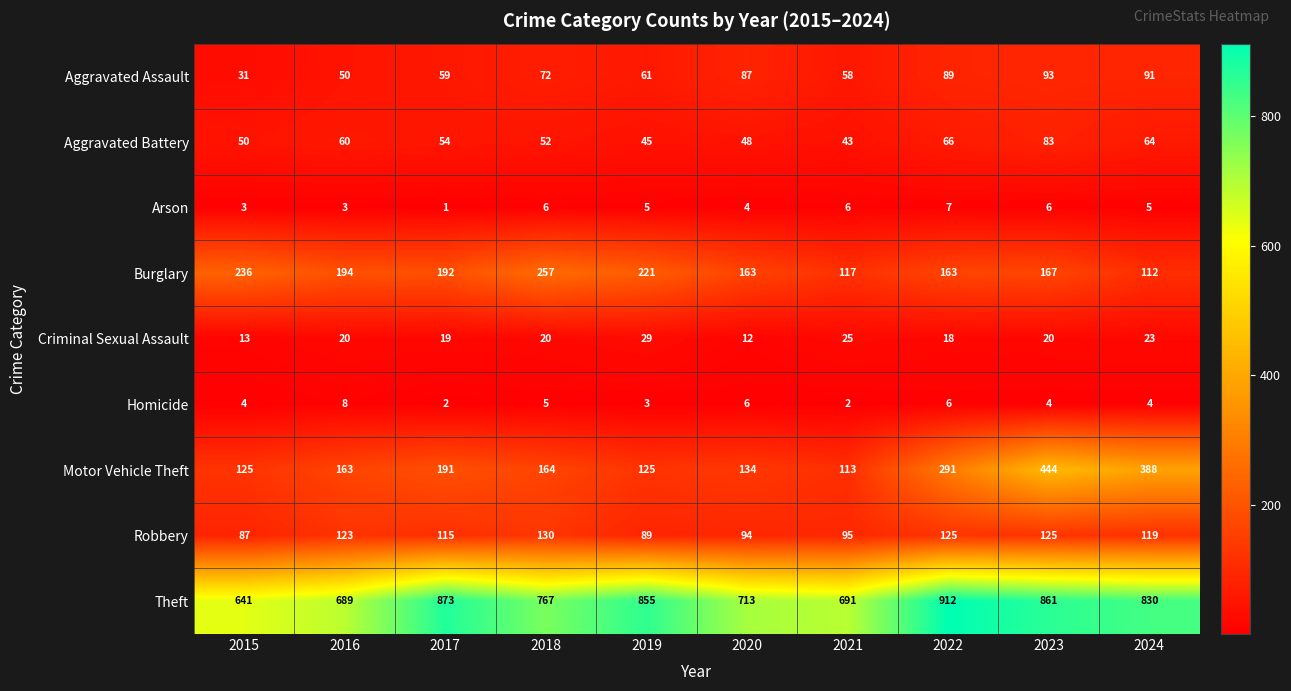

What value does the Theft series have at 2015?

641